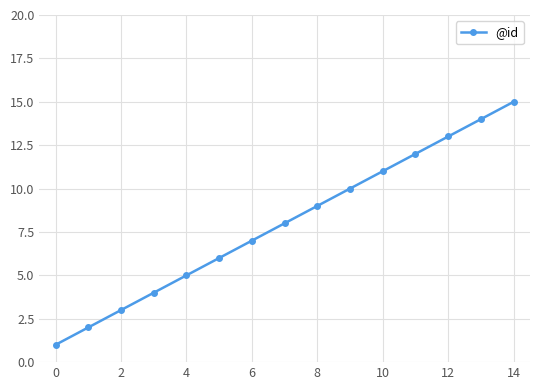

Is this an area chart (filled region under the line)?

No